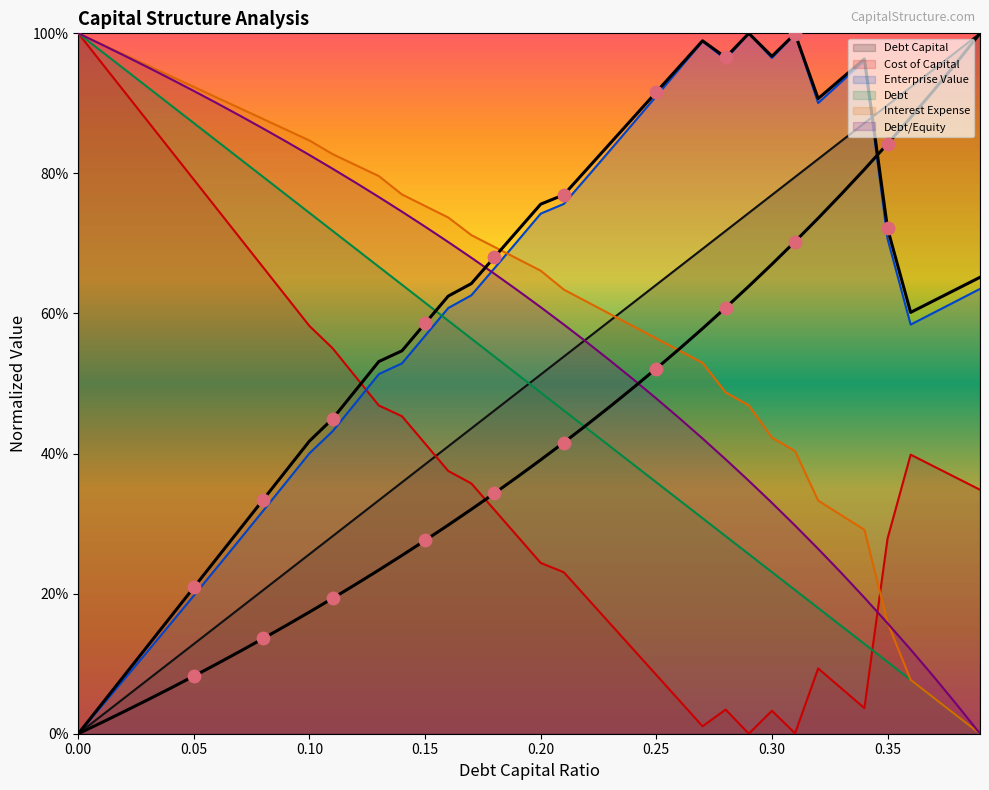

Which series contains the highest Y value?

debt_capital